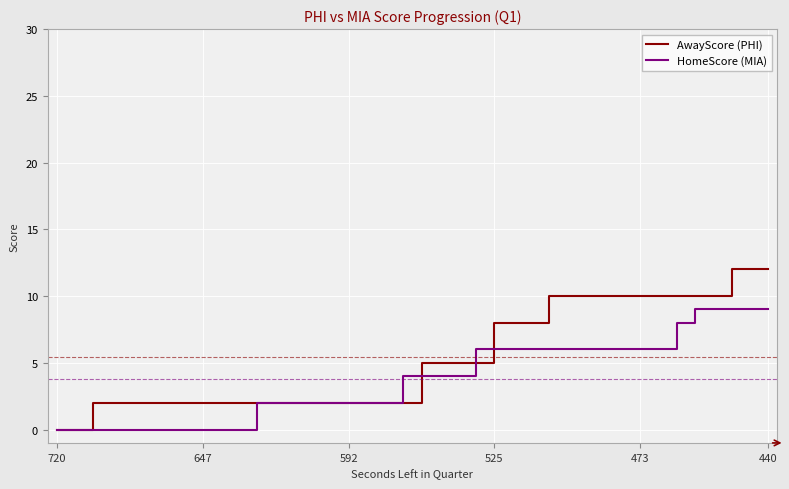

Rank the series by their average value, from lowest to highest.

HomeScore (MIA), AwayScore (PHI)